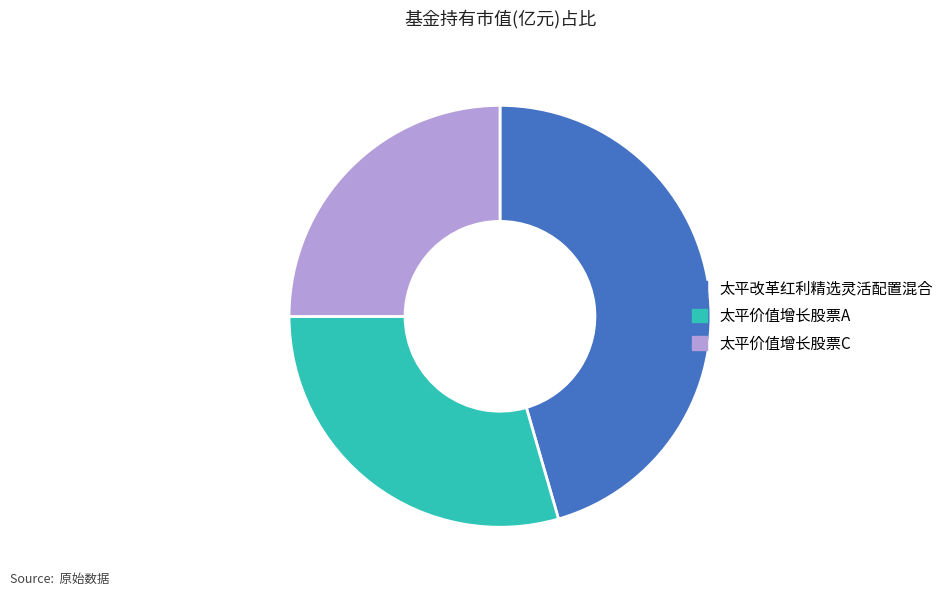

Which category has the biggest portion of the pie?

太平改革红利精选灵活配置混合